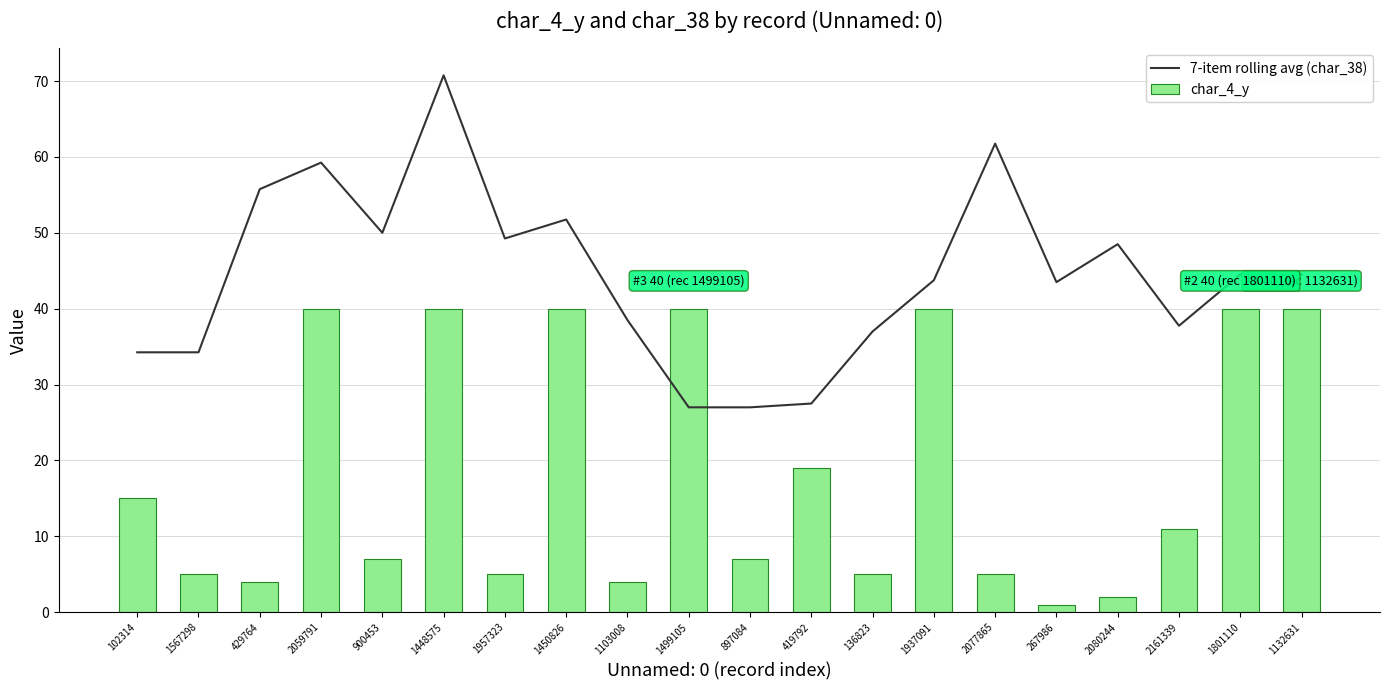

At which label does 7-item rolling avg (char_38) reach its minimum?

1499105